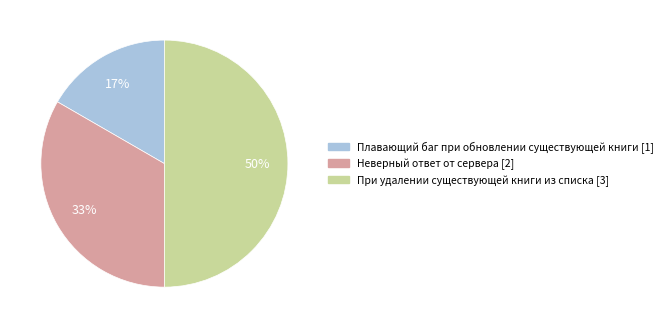

To the nearest percent, what percentage of the pie is Плавающий баг при обновлении существующей книги?

17%